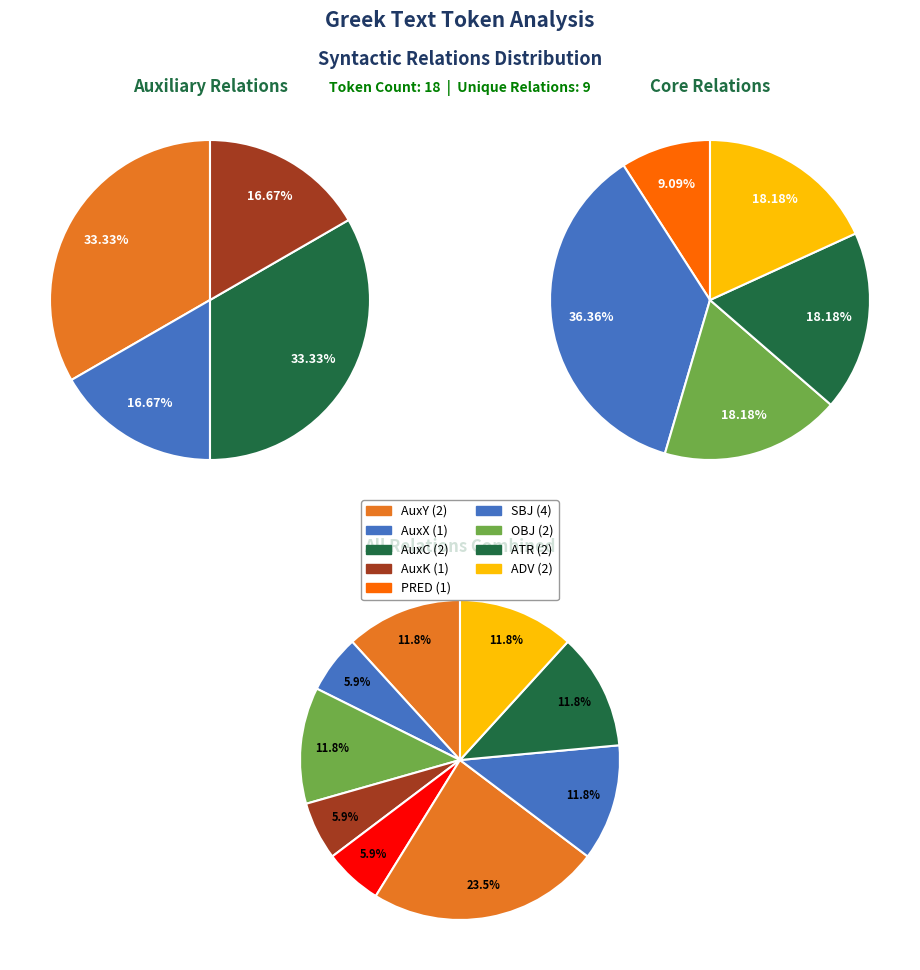

Which category has the biggest portion of the pie?

SBJ